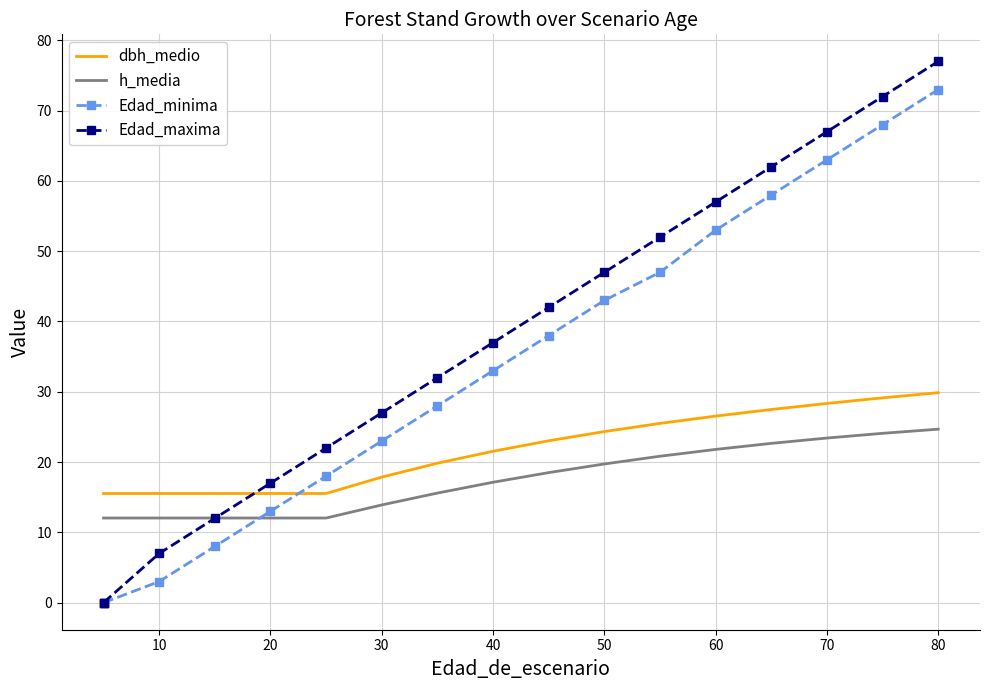

Rank the series by their average value, from lowest to highest.

h_media, dbh_medio, Edad_minima, Edad_maxima